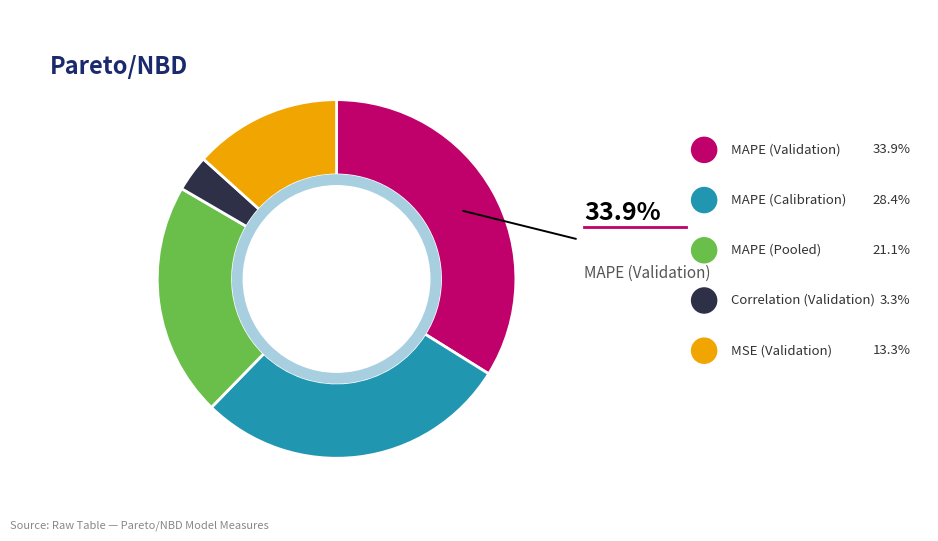

Does any single category account for the majority?

No